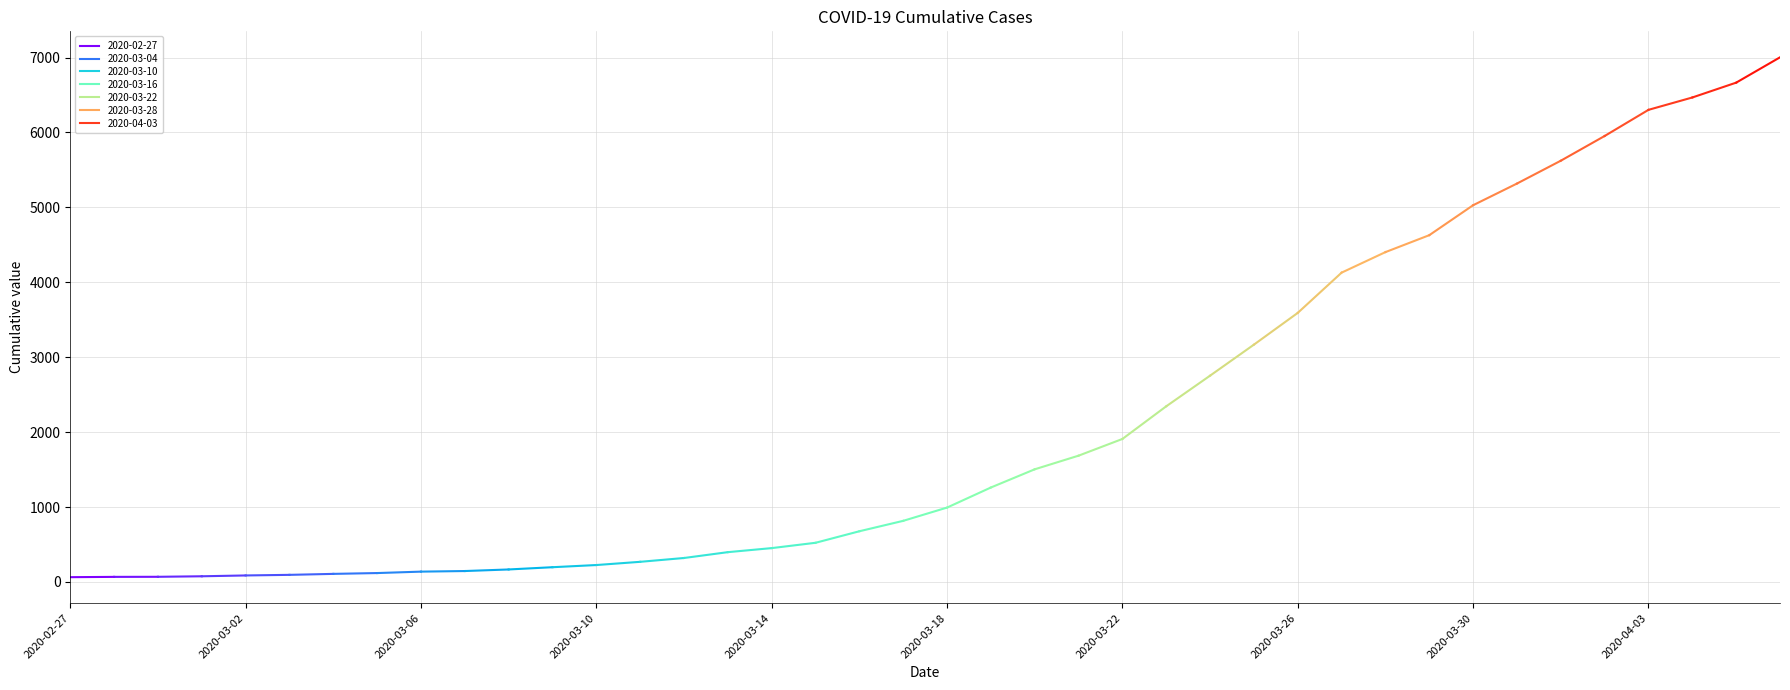

At which category does the chart reach its minimum across all series?

2020-02-27